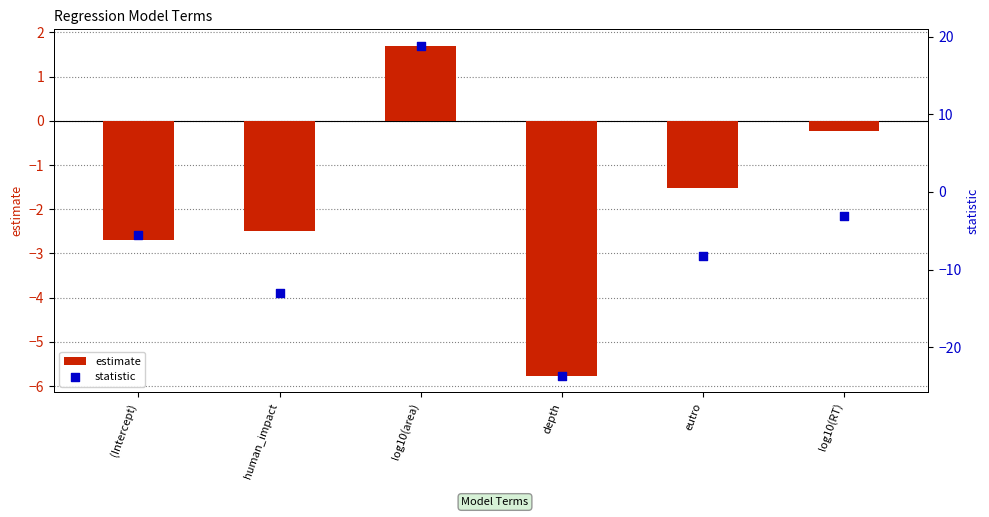

At which category is the sum across all series the highest?

log10(area)